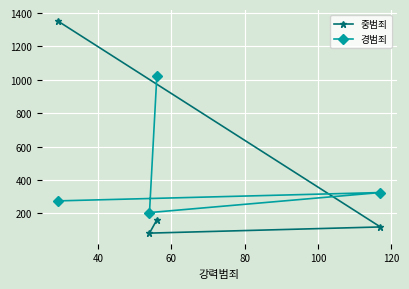

Which series has the largest range (max minus min)?

중범죄